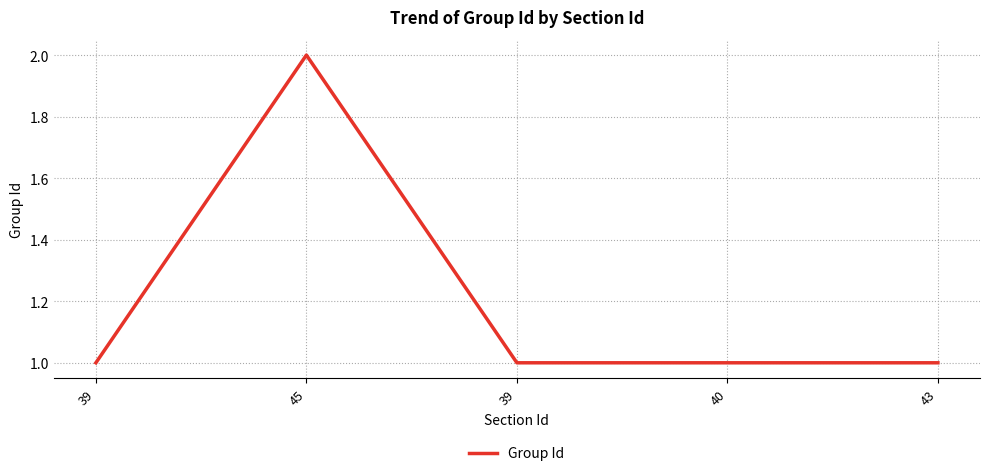

How many points are higher than both their immediate neighbors (excluding endpoints)?

1